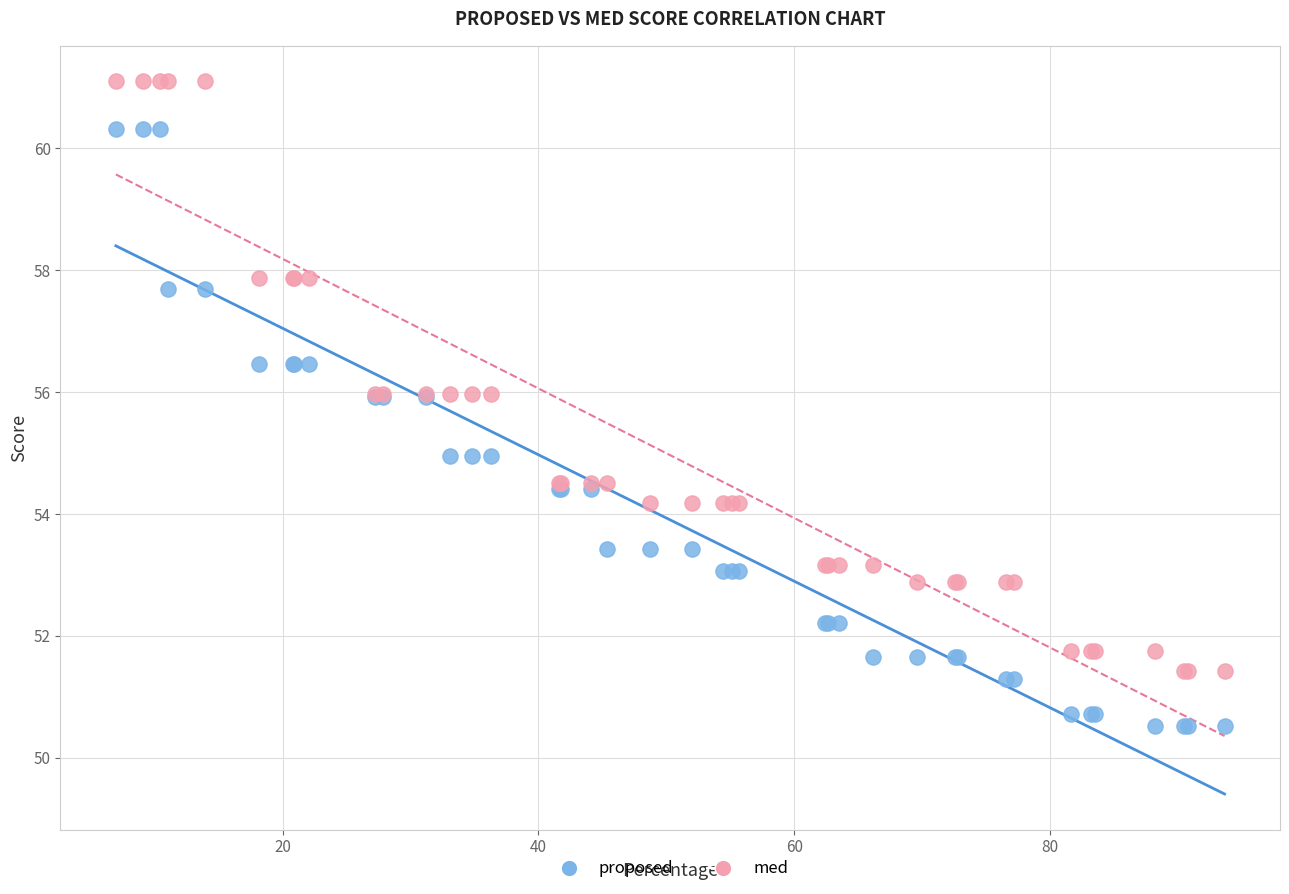

Which series reaches the maximum Y coordinate?

med